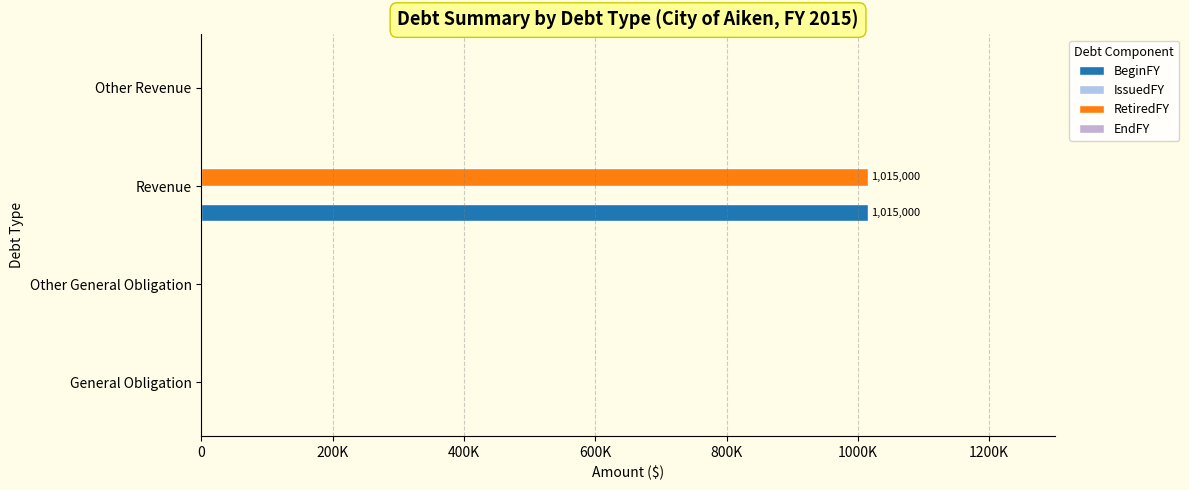

What position from the left is 0?

1